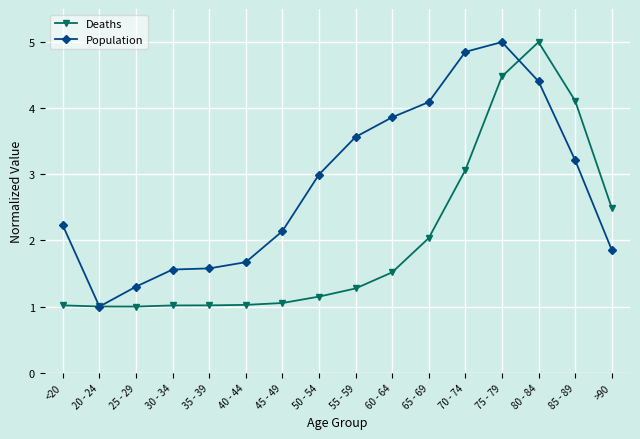

What is the minimum value for Deaths?

1.0